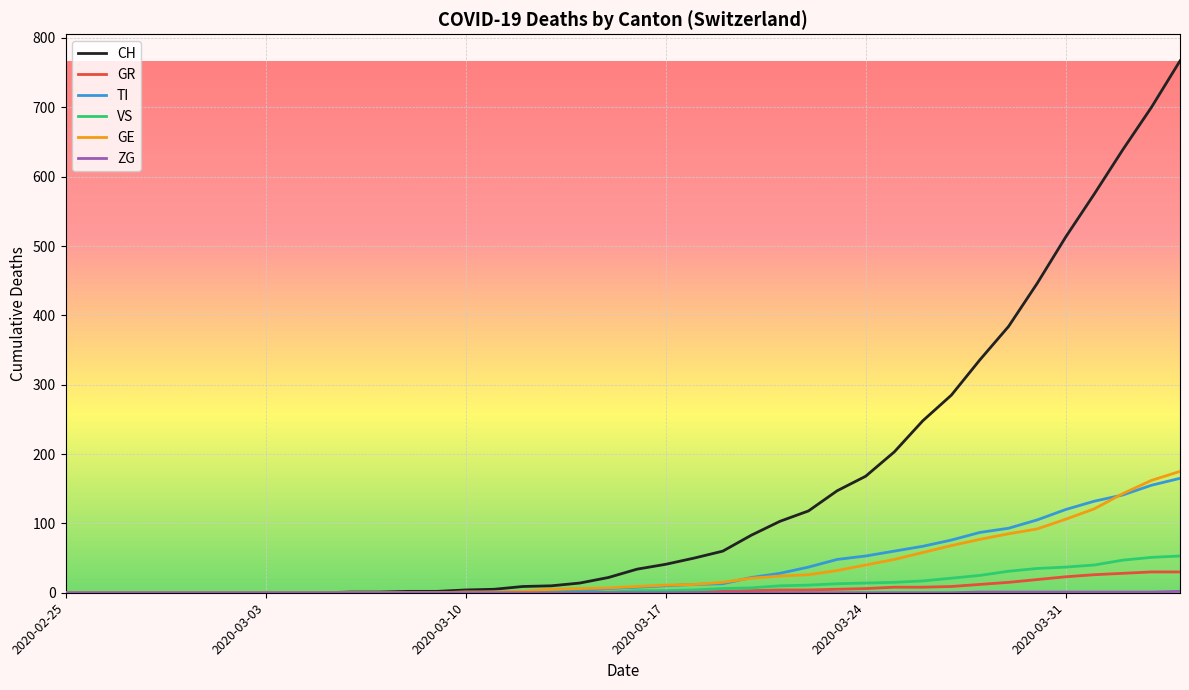

Which series has the largest range (max minus min)?

CH